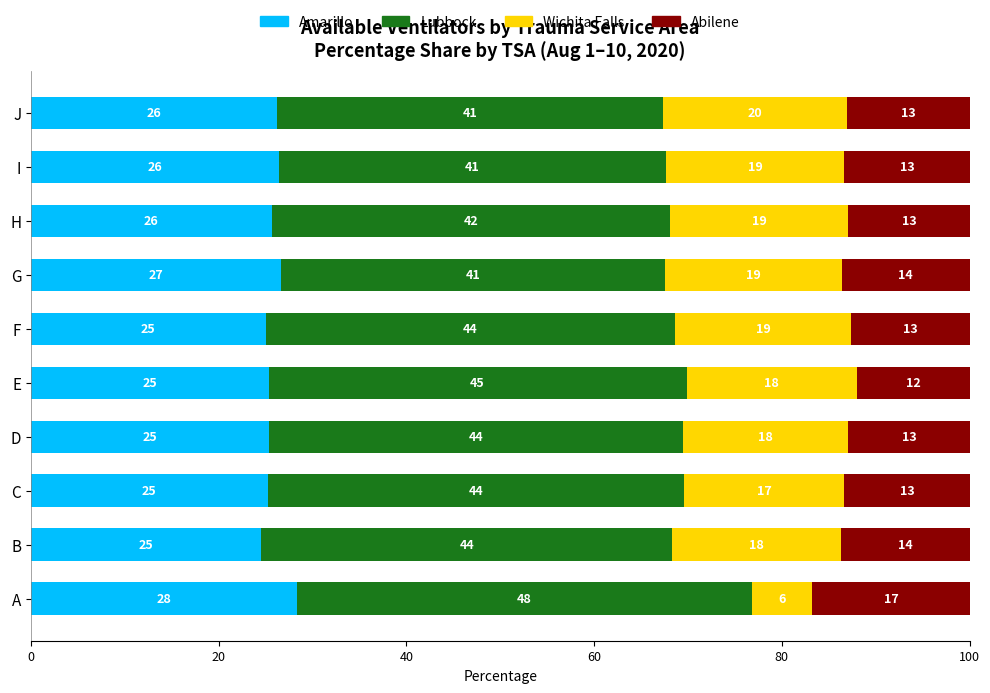

The value of Amarillo at G is 41.0. True or false?

False